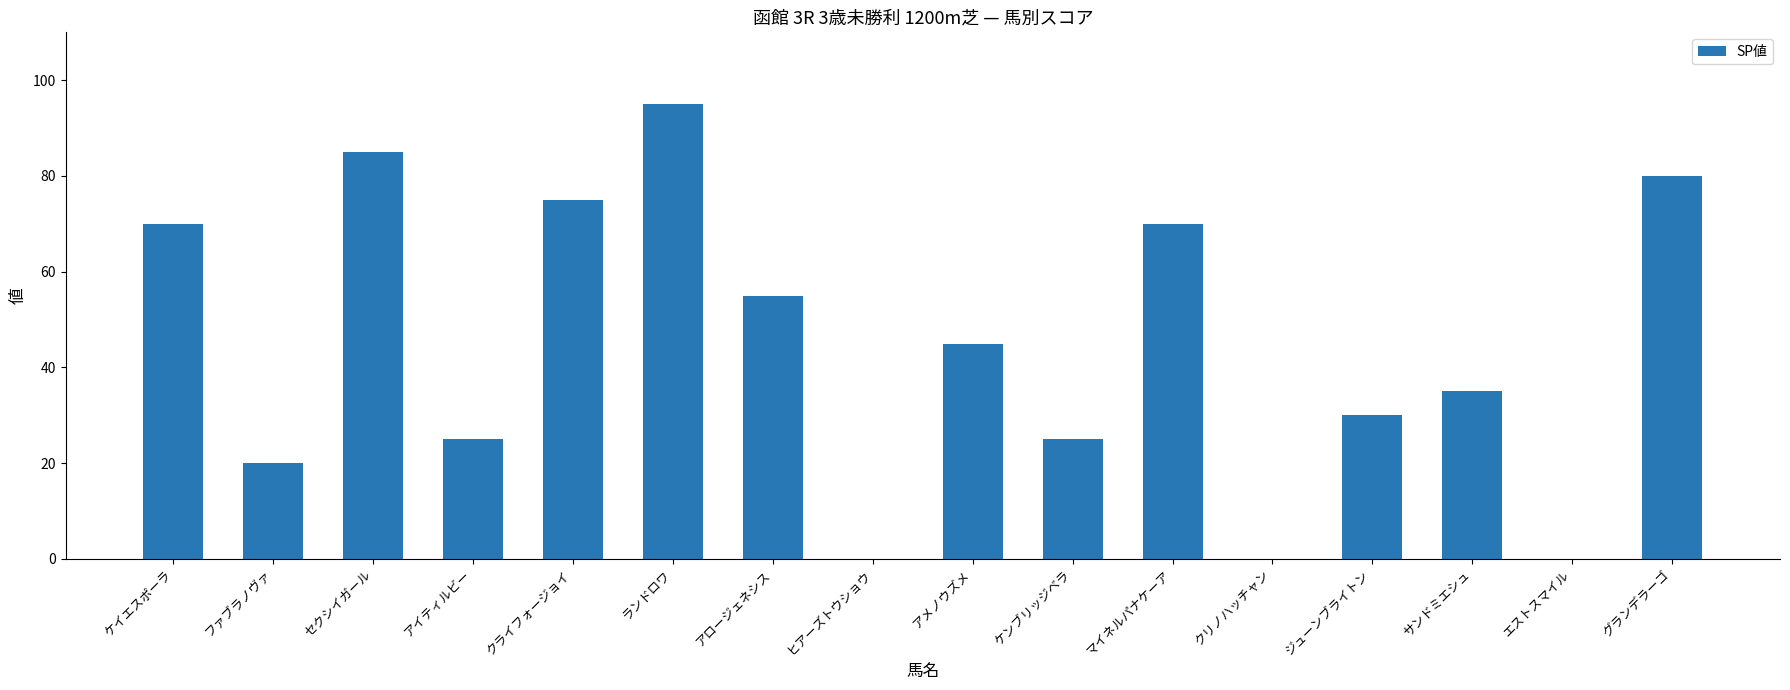

What is the approximate value at ランドロワ?

95